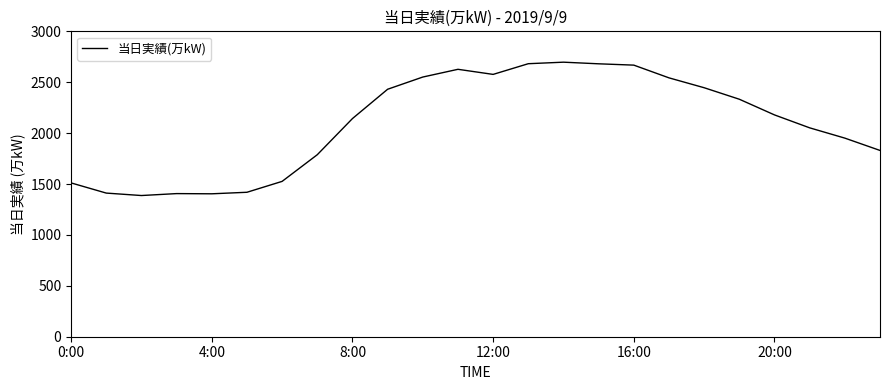

What is the smallest value displayed?

1387